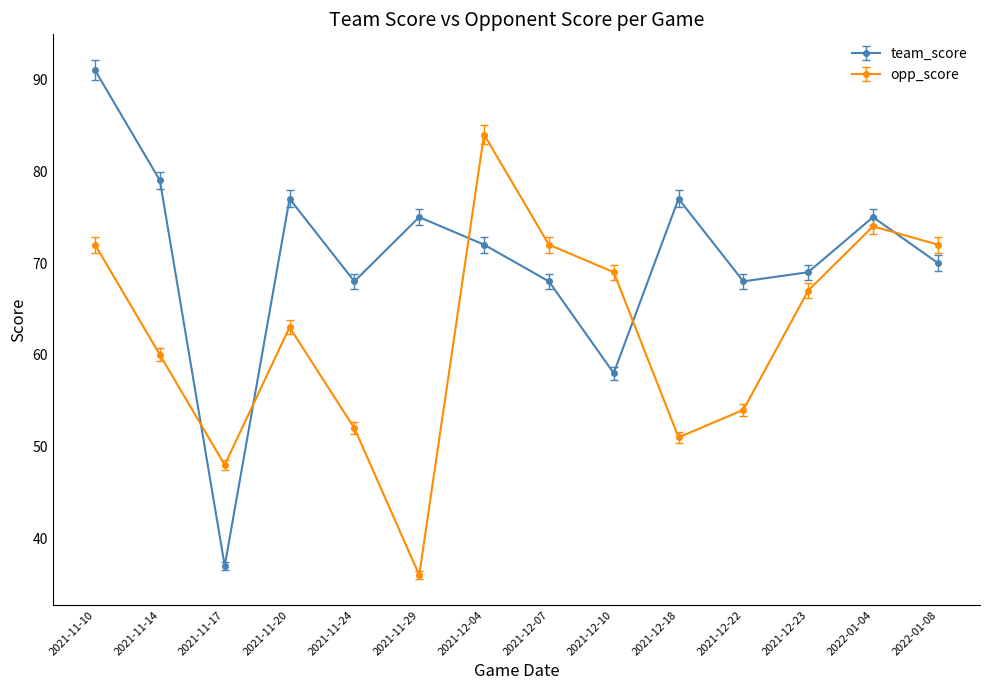

What is the maximum value shown in the chart?

91